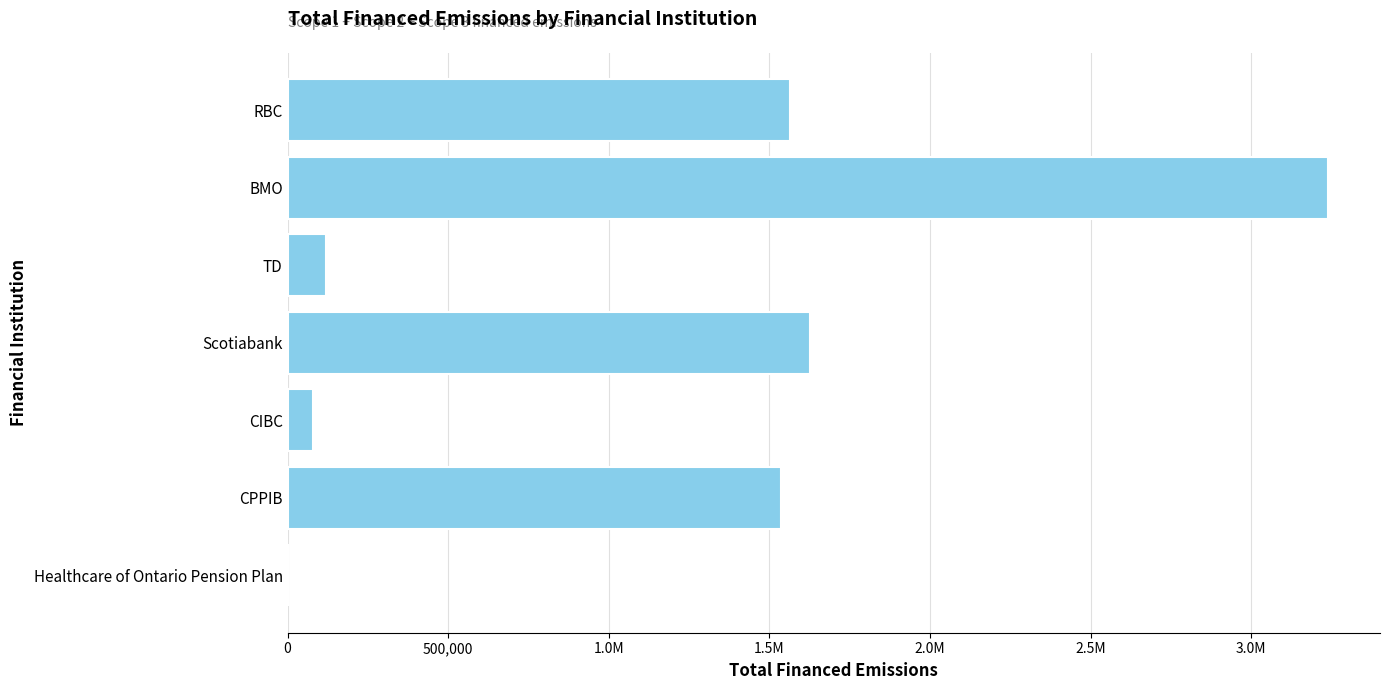

Does the chart contain stacked bars?

No